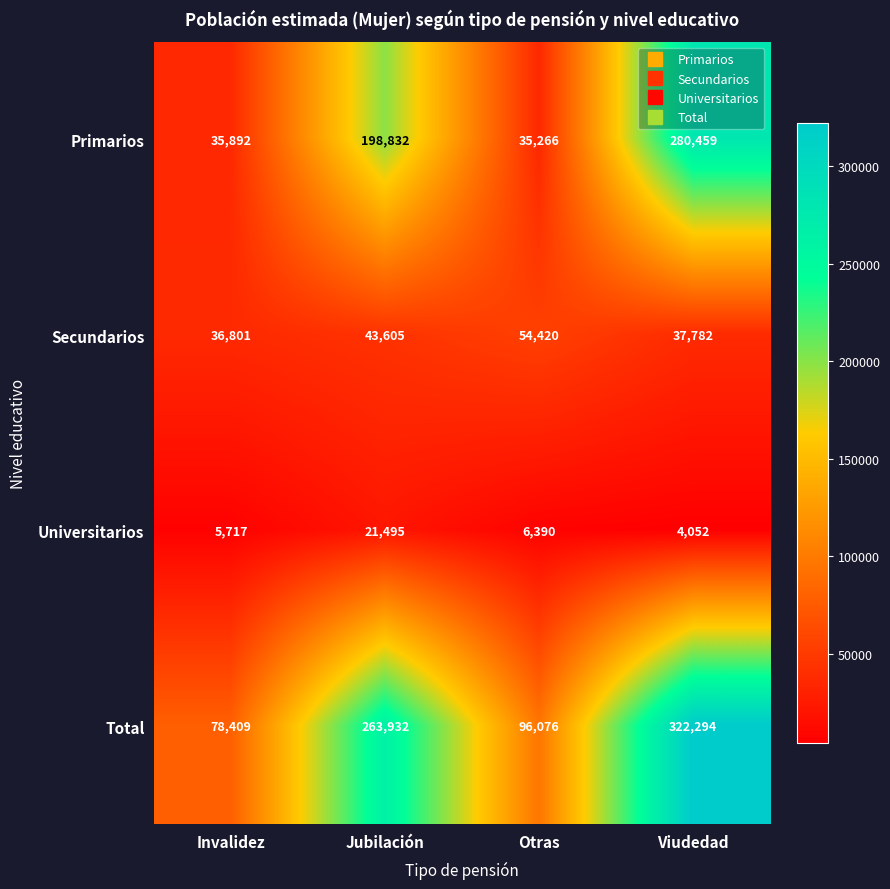

Is it true that Secundarios equals 37782 at Viudedad?

True